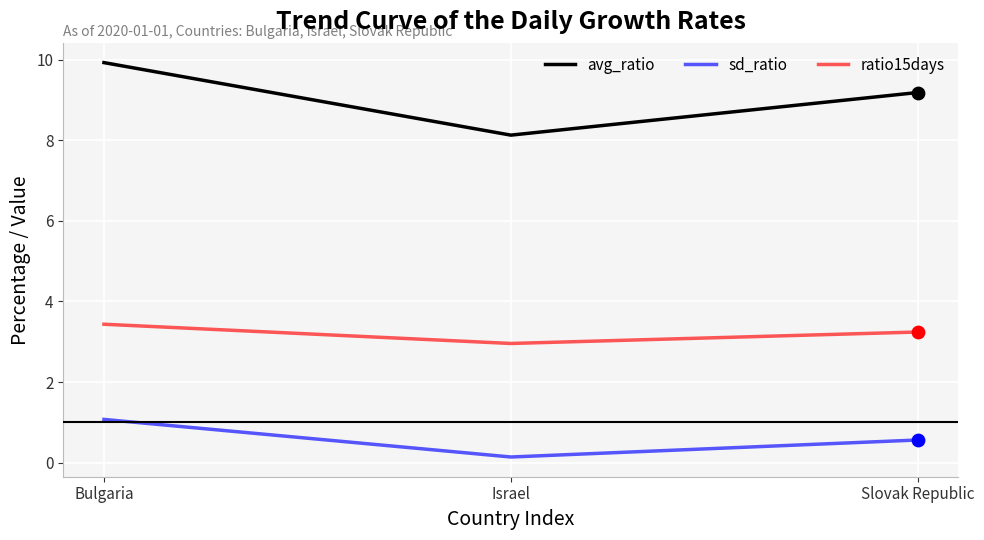

Which series has the largest range (max minus min)?

avg_ratio